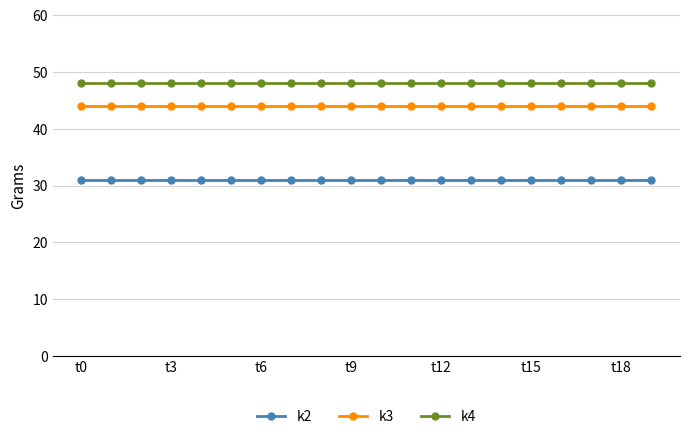

List the series in order of their overall mean, lowest first.

k2, k3, k4